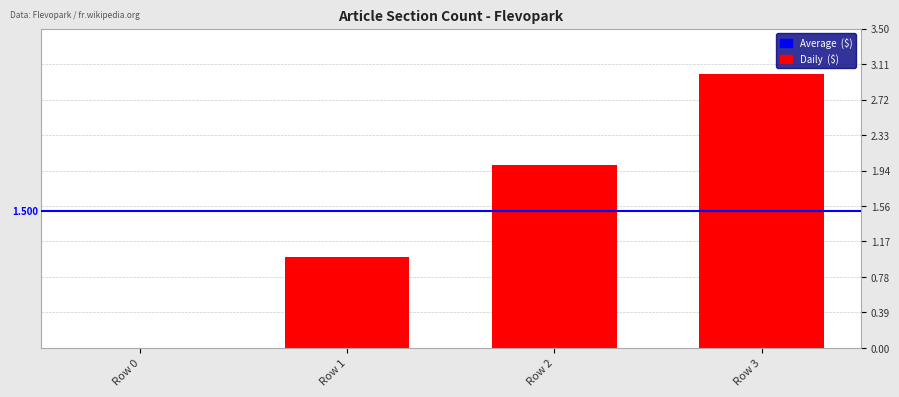

How many categories are shown in the chart?

4